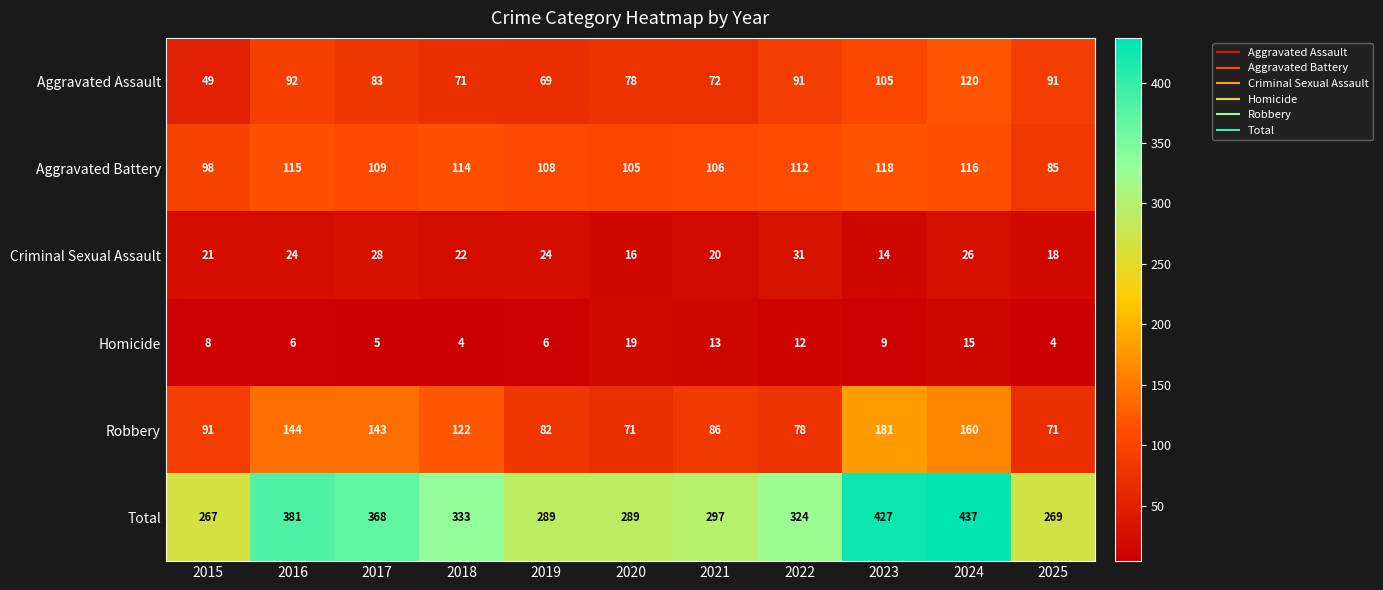

How many data points does each series have?

11